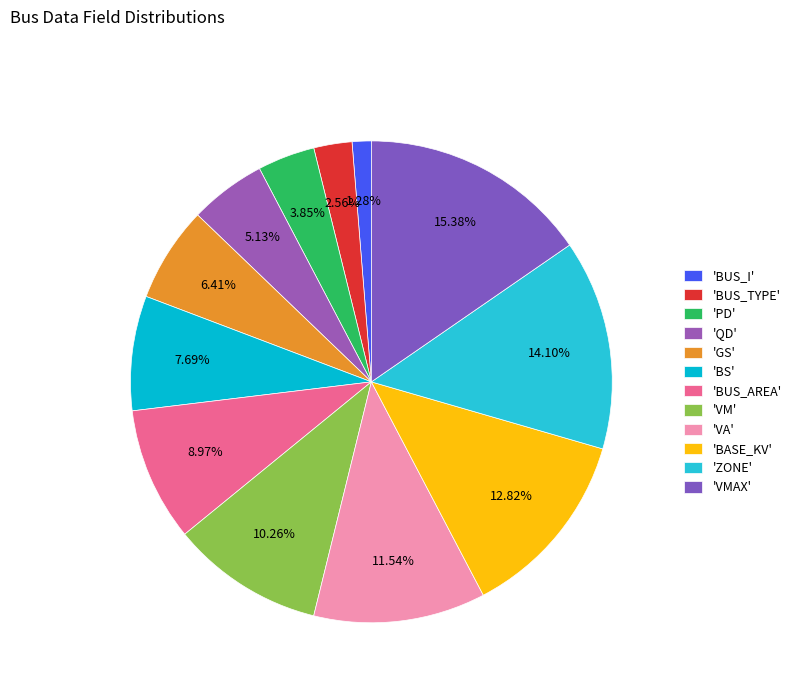

What is the largest slice in the pie chart?

'VMAX'